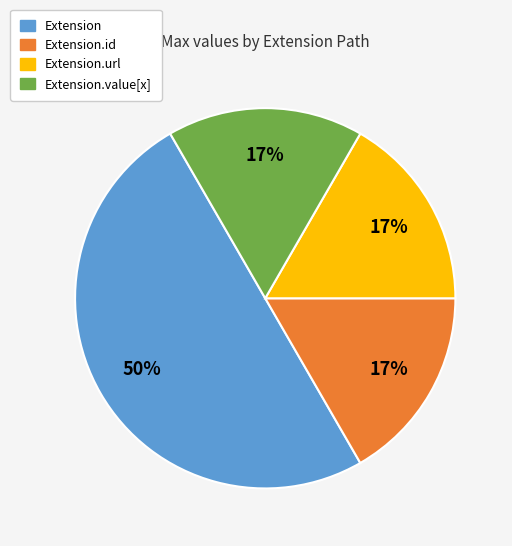

Which slice is the largest?

Extension